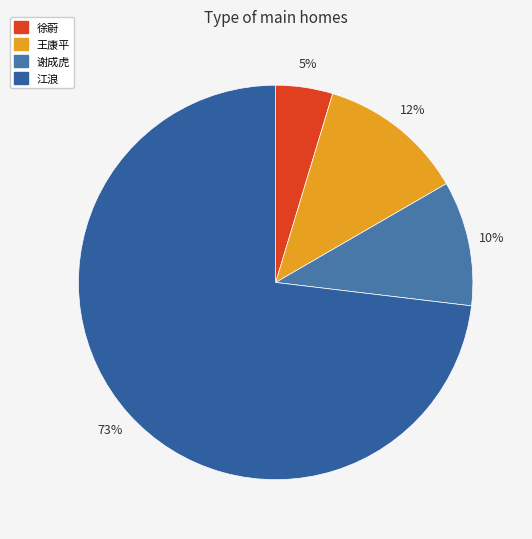

Rank the categories by value from highest to lowest.

江浪, 王康平, 谢成虎, 徐蔚